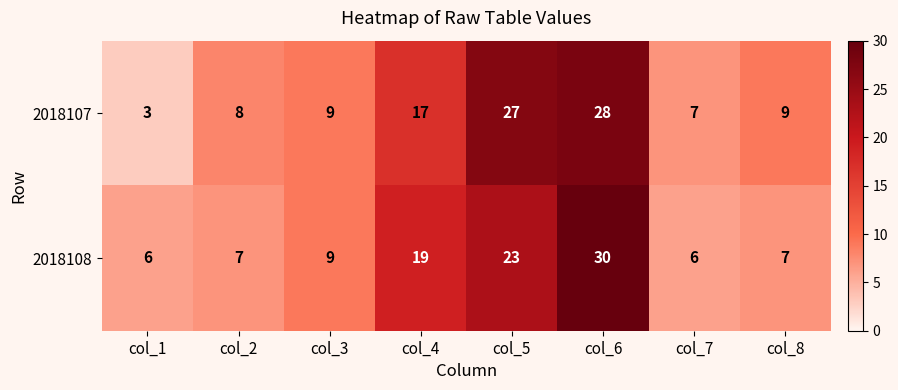

Reading right to left, transcribe all the data shown in this chart.

2018107: col_8=9	col_7=7	col_6=28	col_5=27	col_4=17	col_3=9	col_2=8	col_1=3
2018108: col_8=7	col_7=6	col_6=30	col_5=23	col_4=19	col_3=9	col_2=7	col_1=6